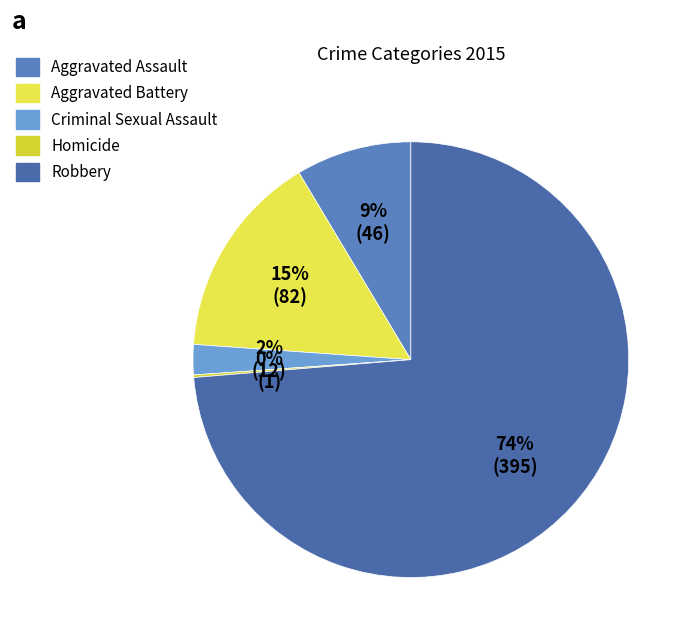

To the nearest percent, what portion does Robbery represent?

74%